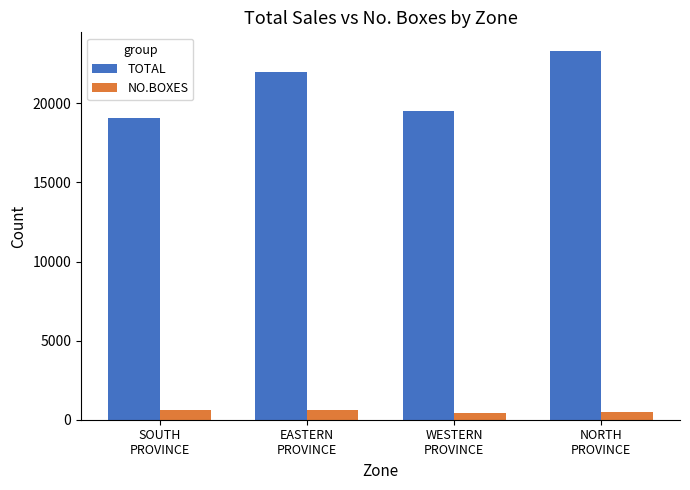

What is the difference between the maximum and minimum values in the TOTAL series?

4219